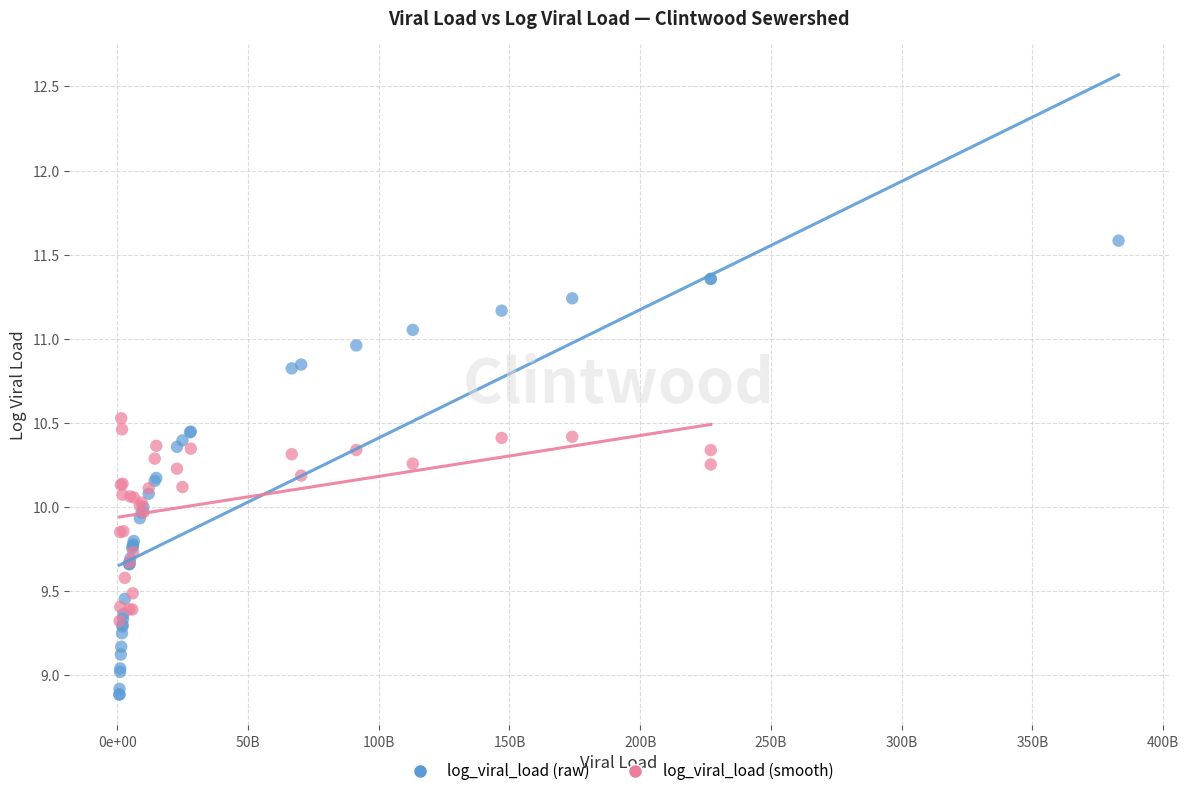

Which series contains the highest Y value?

log_viral_load (raw)